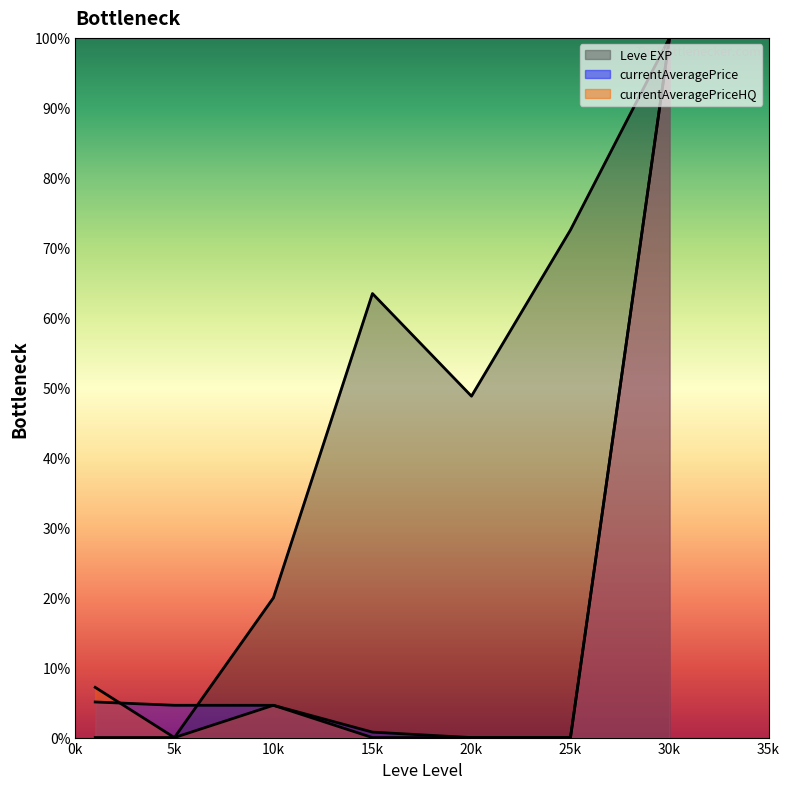

Where is currentAveragePrice nearest to the value 50?

1